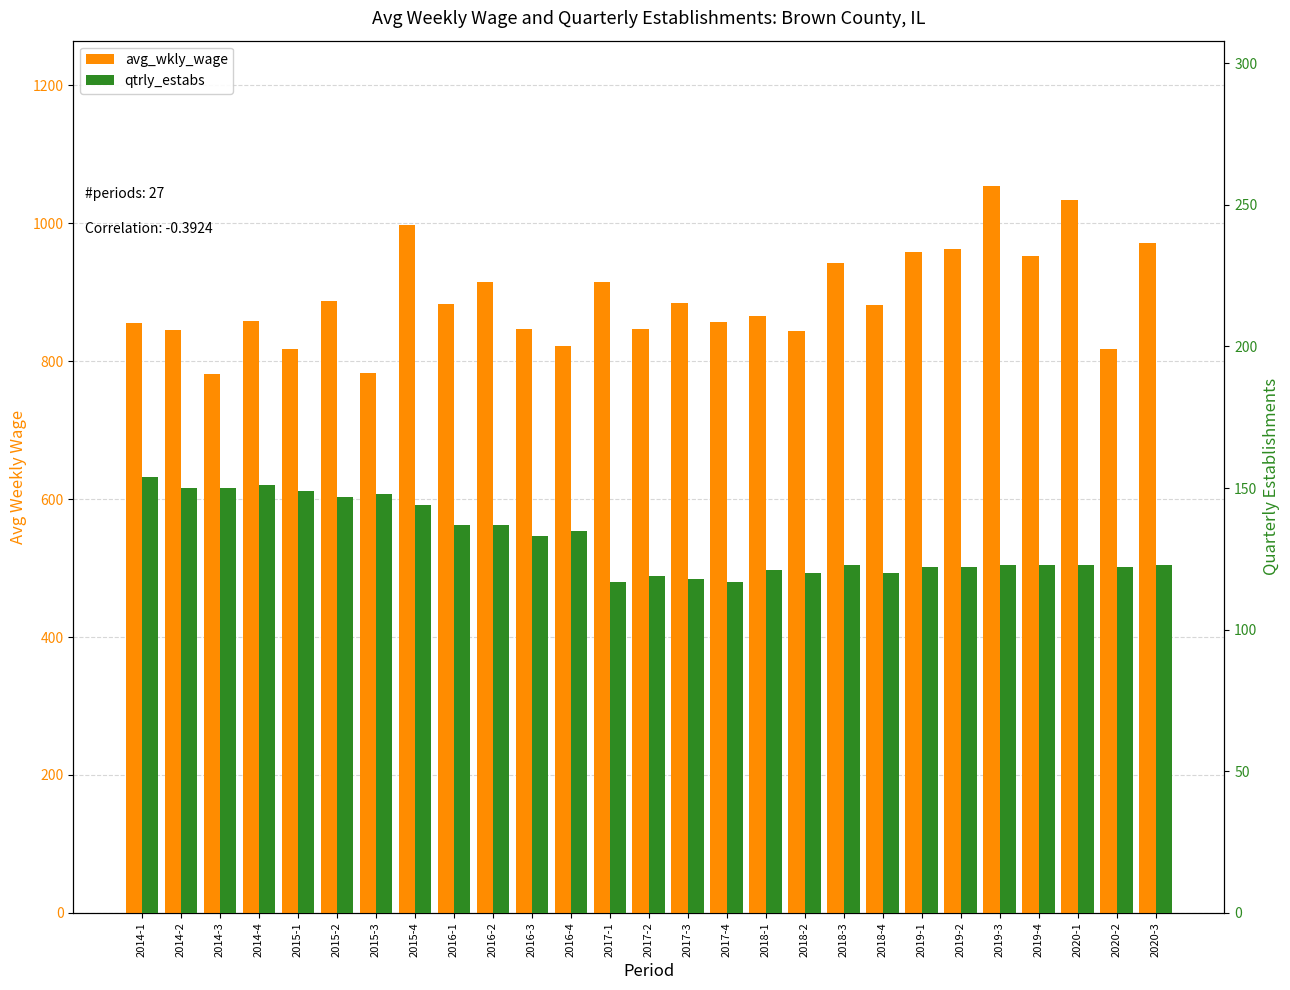

What is the sum of the qtrly_estabs values at 2014-1 and 2016-1?

291